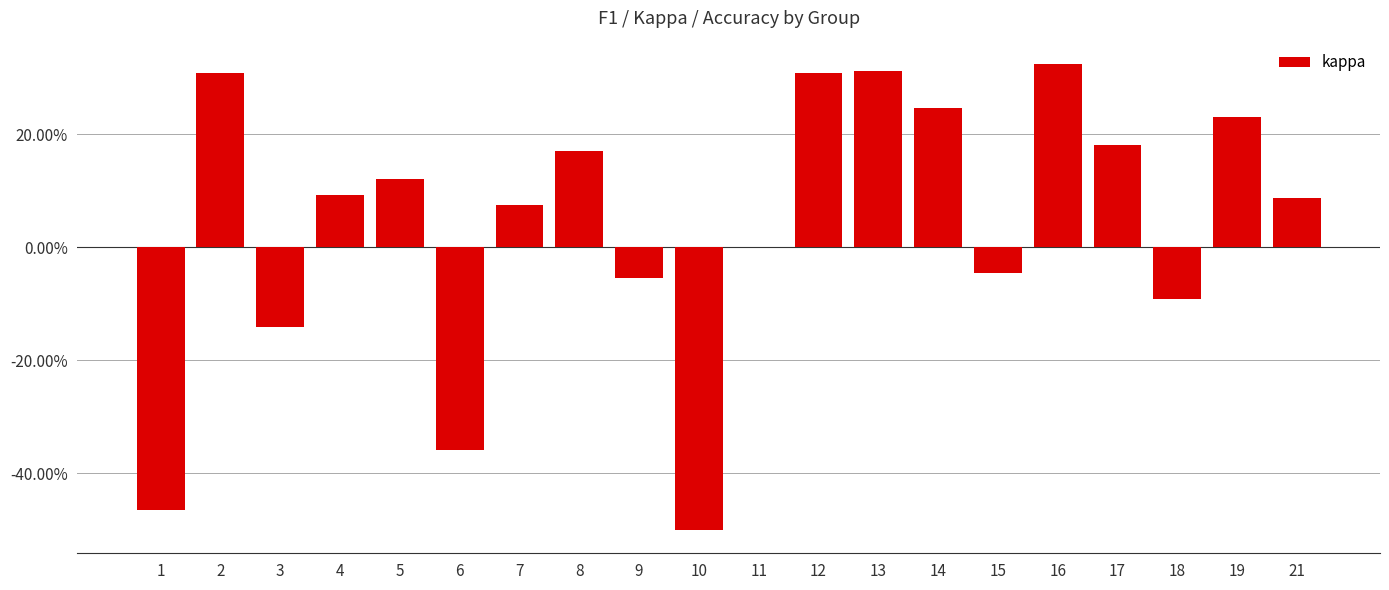

Are the bars horizontal?

No